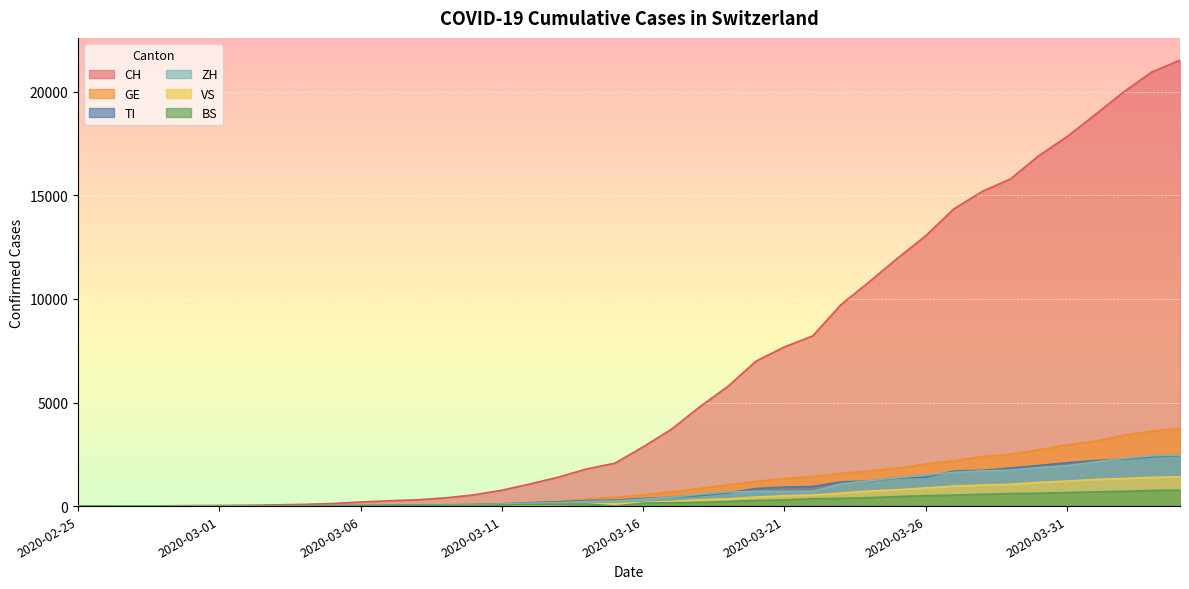

At how many categories does at least one series exceed 13791?

9